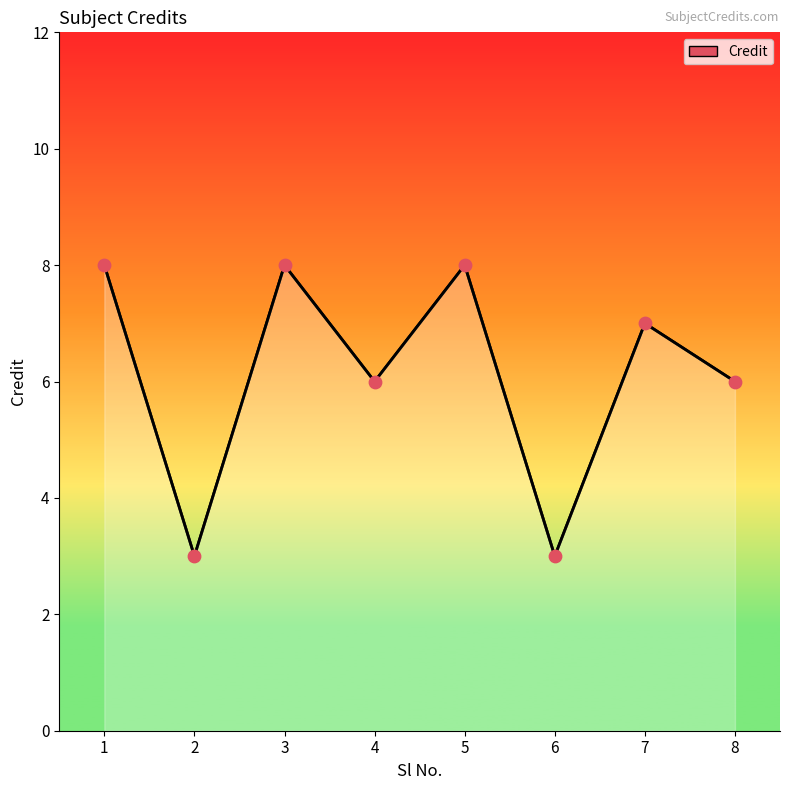

Approximately how many times larger is the value at 3 compared to 8?

1.3